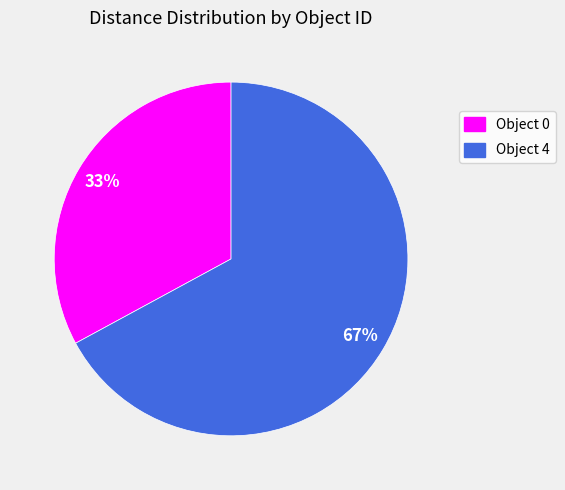

Between Object 4 and Object 0, which is larger?

Object 4